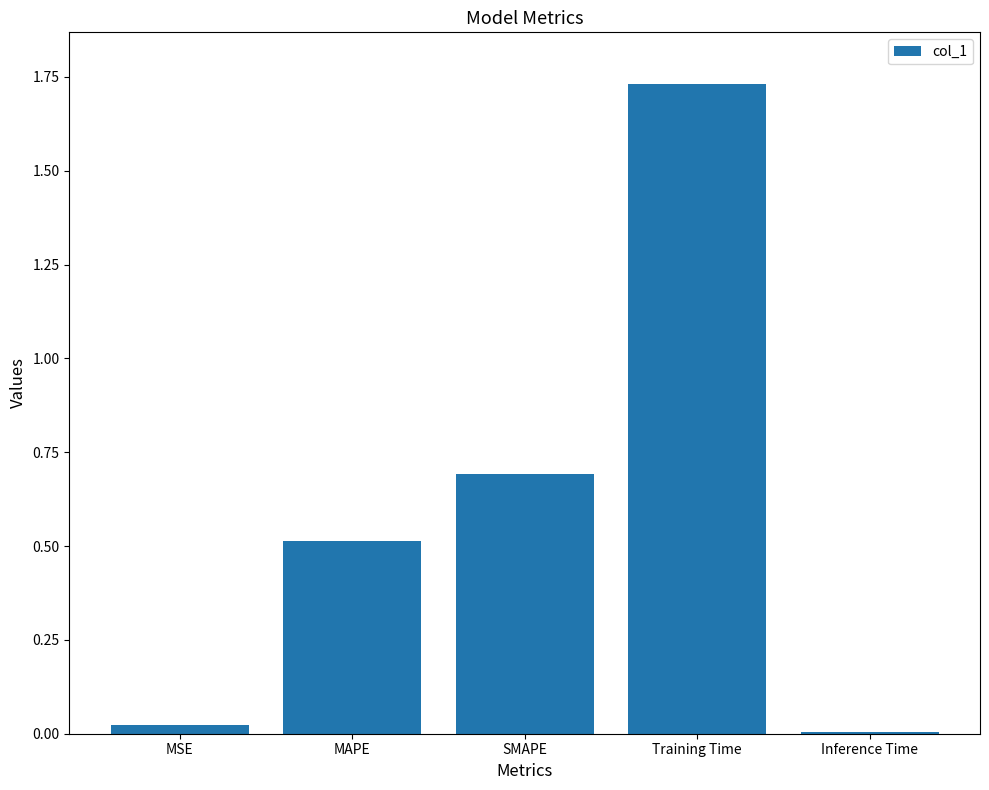

How many distinct data groups are displayed?

1